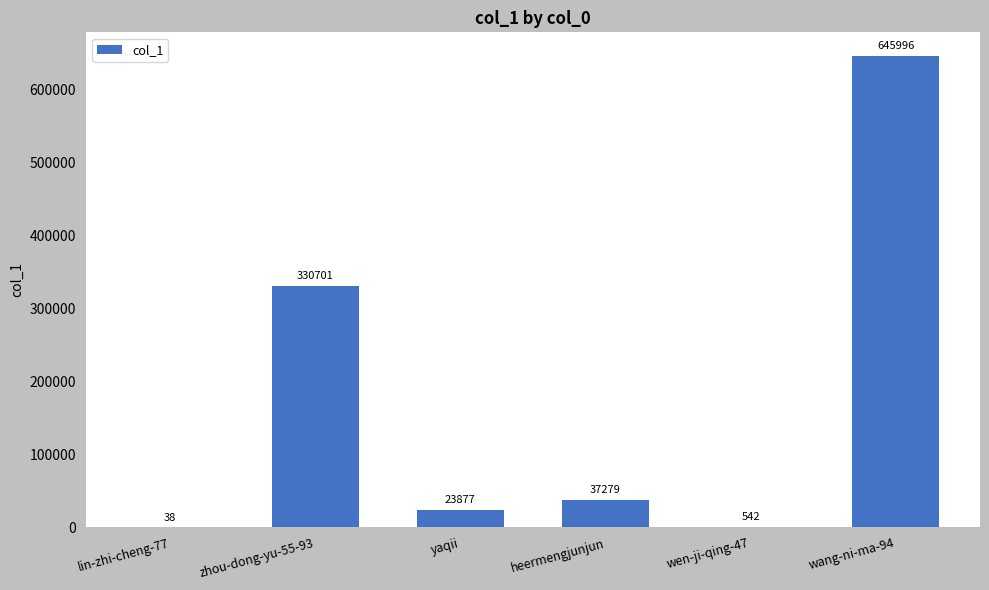

What is the greatest value displayed?

645996